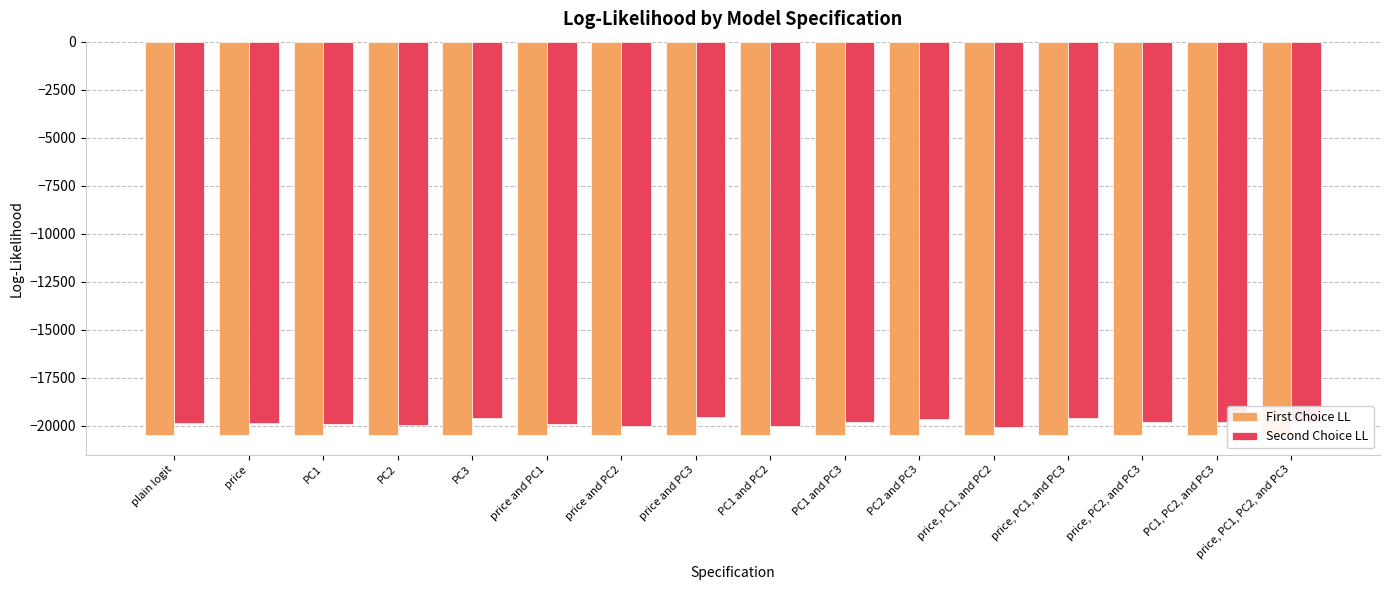

At price, PC1, and PC3, list the series in order from largest to smallest.

Second Choice LL, First Choice LL